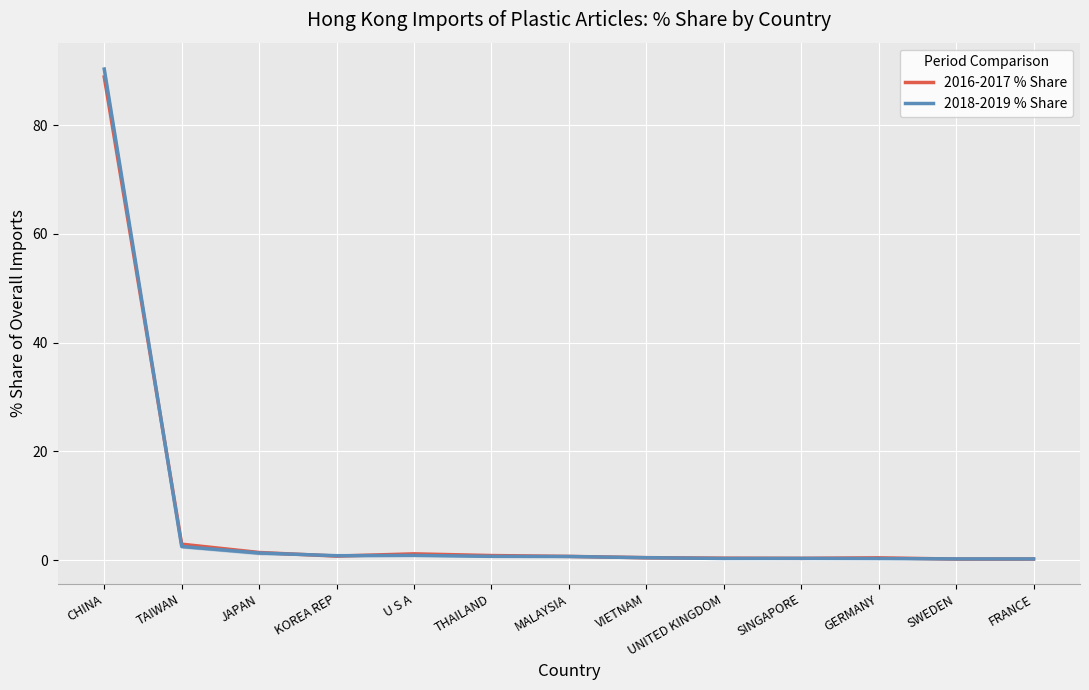

How many times do 2018-2019 % Share and 2016-2017 % Share cross each other?

4